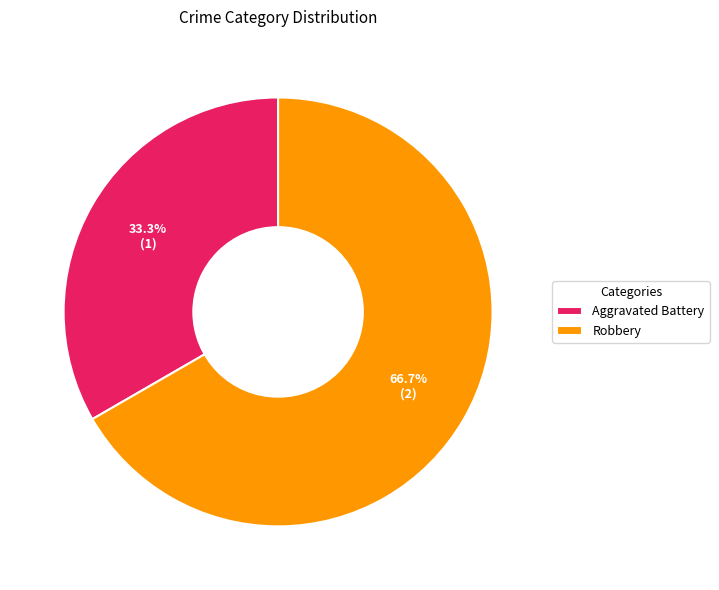

What is the majority slice?

Robbery